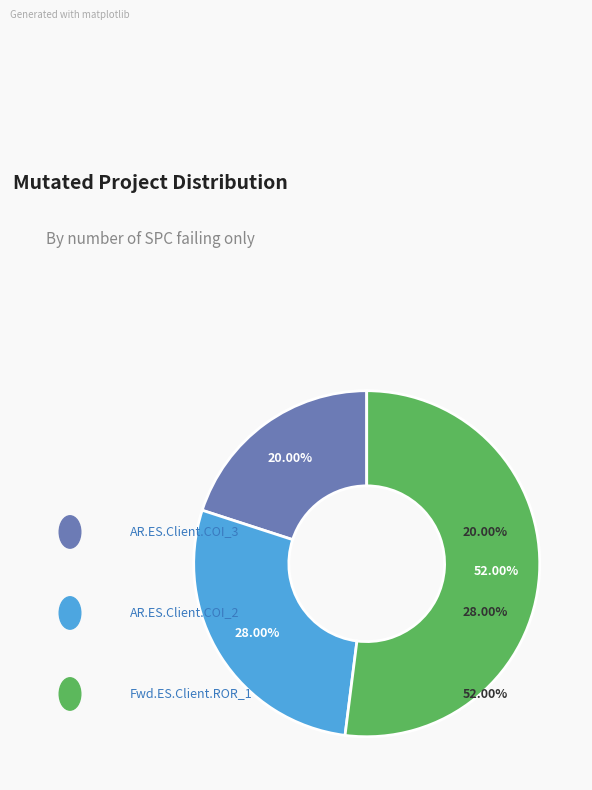

Is there any slice that represents more than half of the pie?

Yes